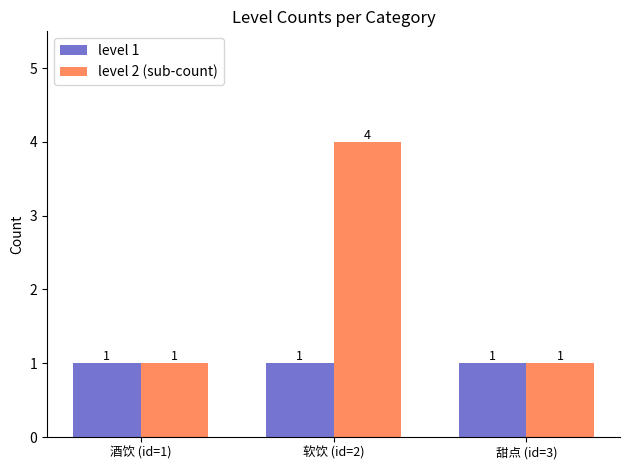

Count the level 2 (sub-count) values in the range 1 to 4.

3